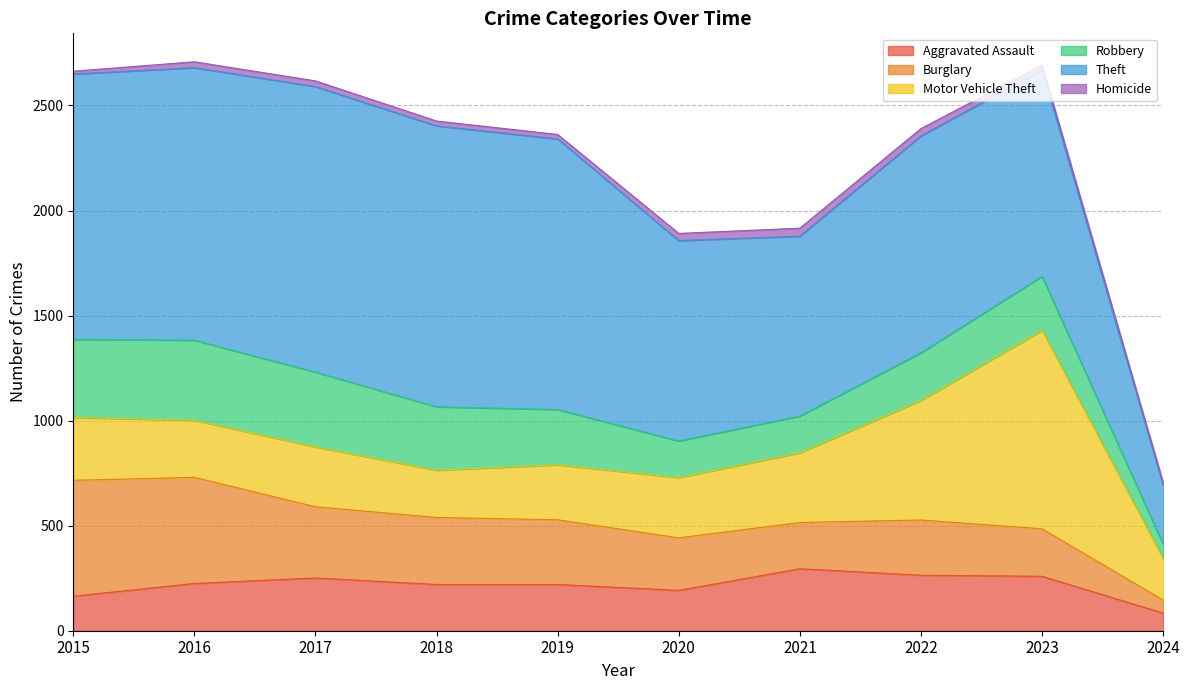

Does the chart have visible grid lines?

Yes